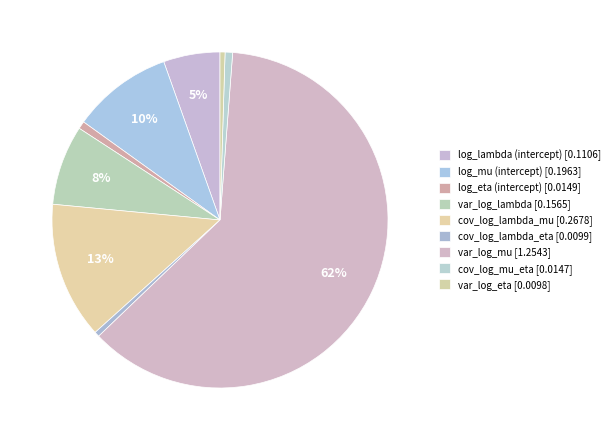

How many segments does this pie chart have?

9